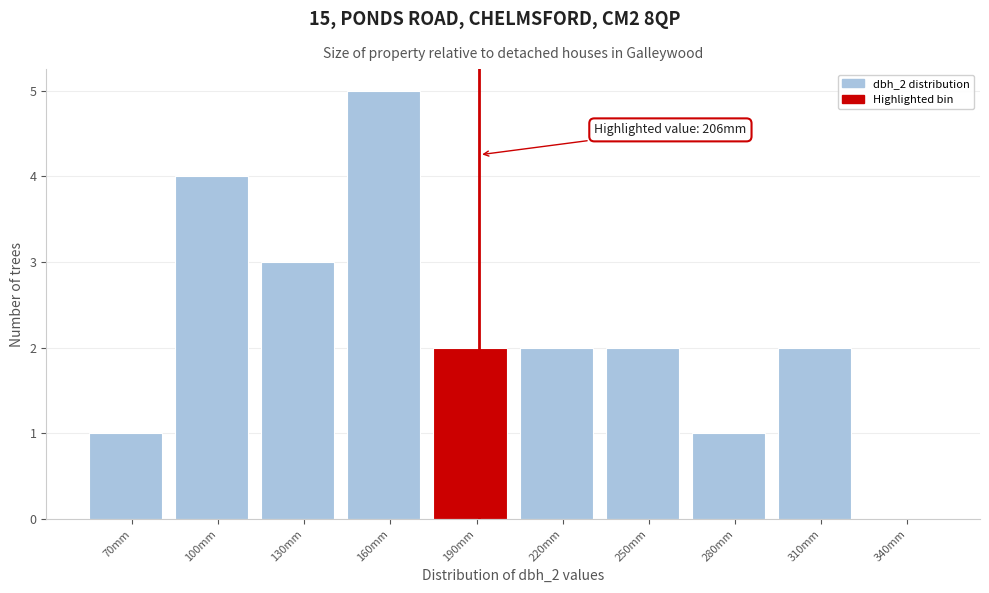

Reading left to right, what are all the values shown in this chart?

70mm=1	100mm=4	130mm=3	160mm=5	190mm=2	220mm=2	250mm=2	280mm=1	310mm=2	340mm=0